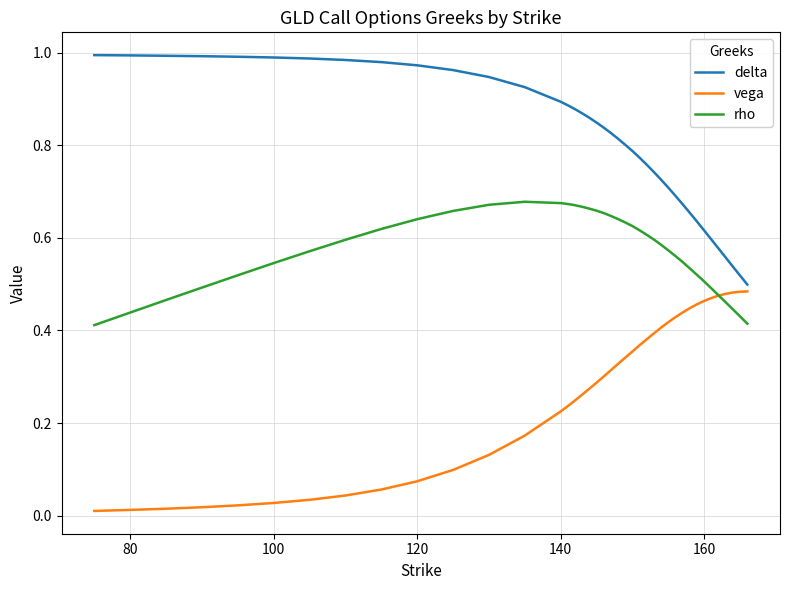

Rank the series by their average value, from lowest to highest.

vega, rho, delta